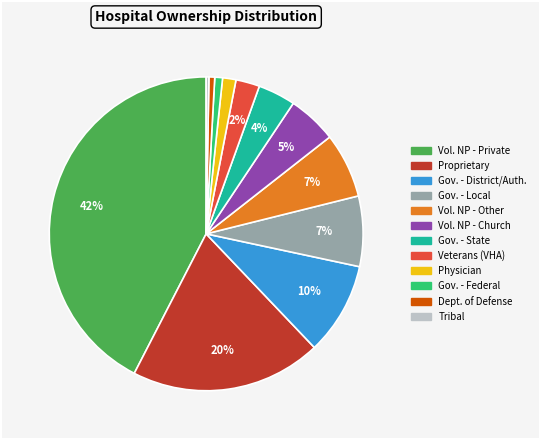

To the nearest percent, what is the difference between the largest and smallest slice percentages?

42%